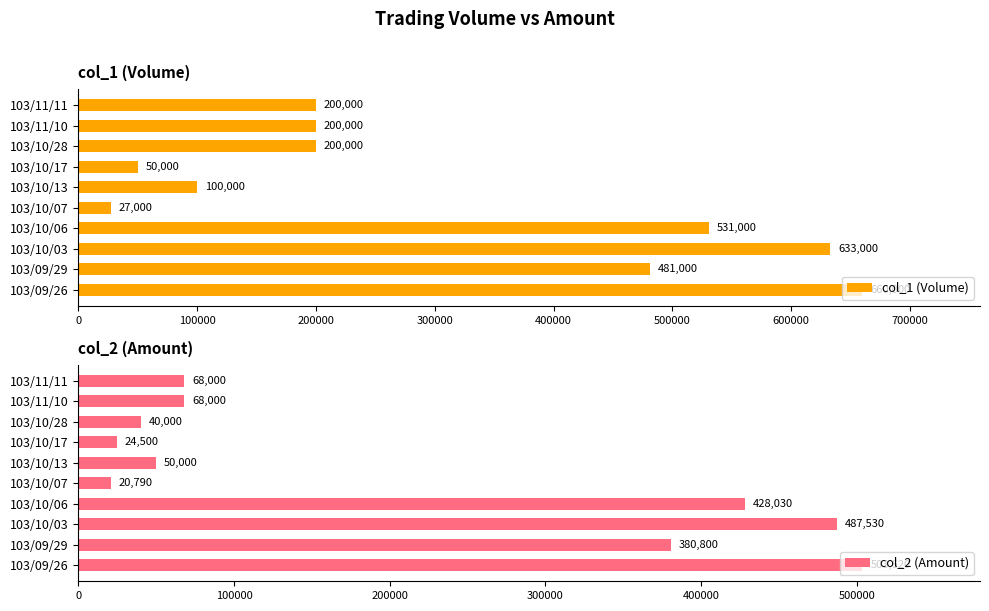

Which series has the largest range (max minus min)?

col_1 (Volume)